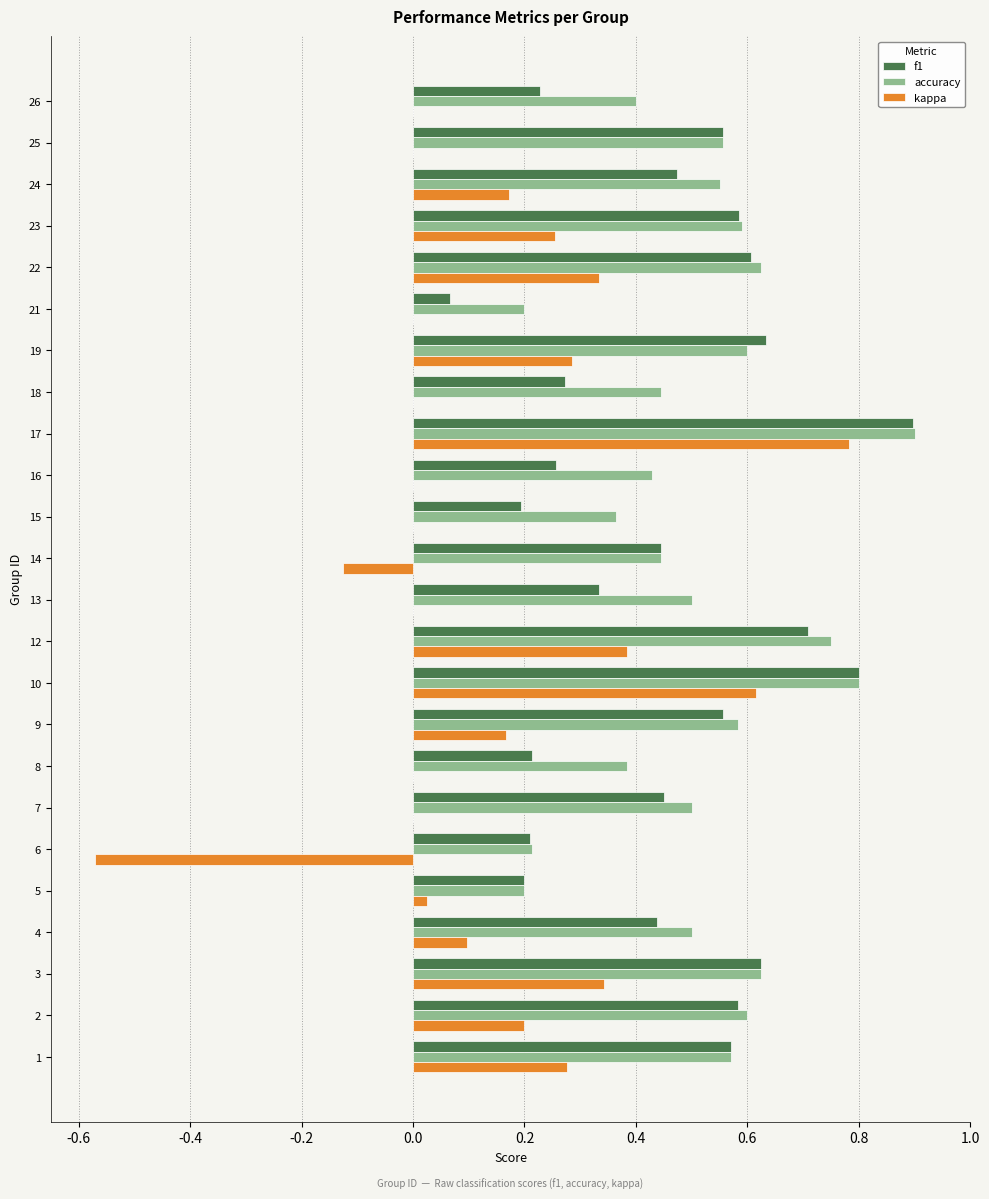

What is the greatest value displayed?

0.9